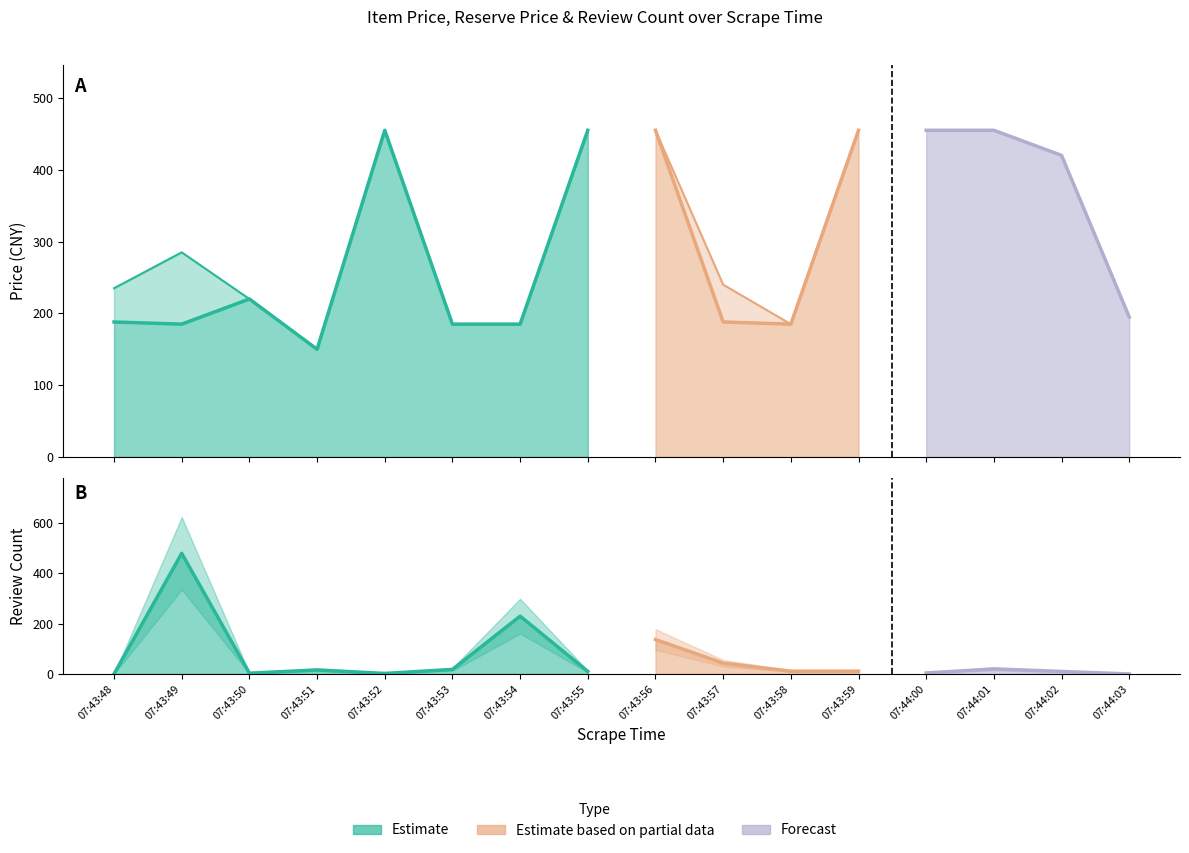

At which category does reserve_price reach its first local valley?

07:43:51